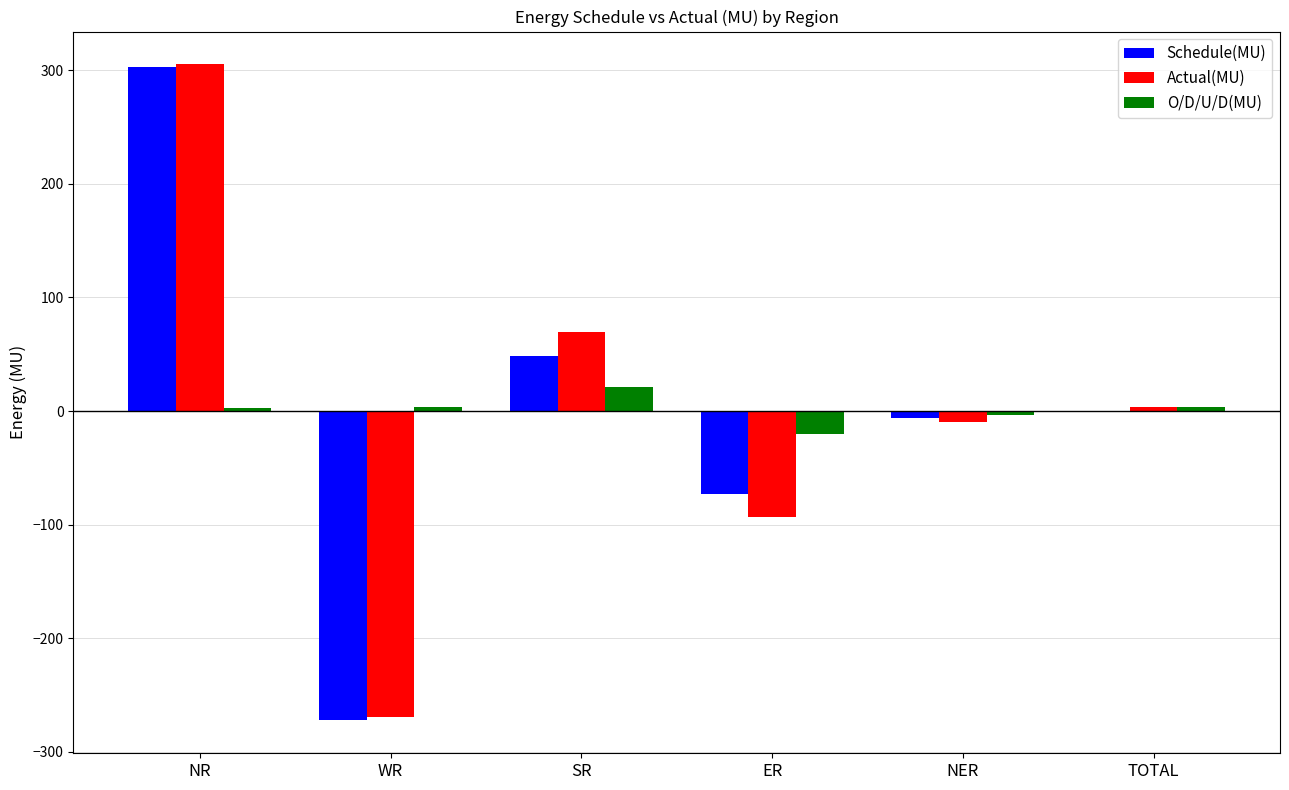

The Actual(MU) series shows -483.8 at WR. True or false?

False